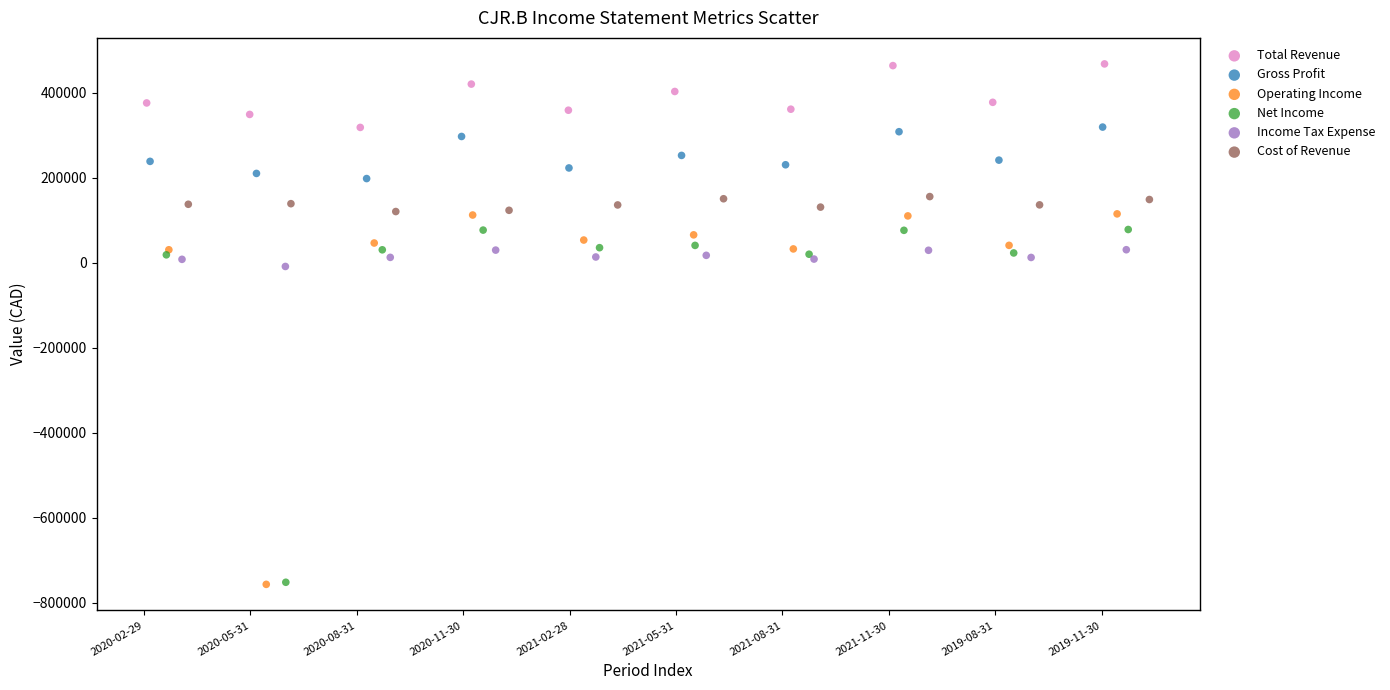

Which series has the widest spread of Y values?

Operating Income